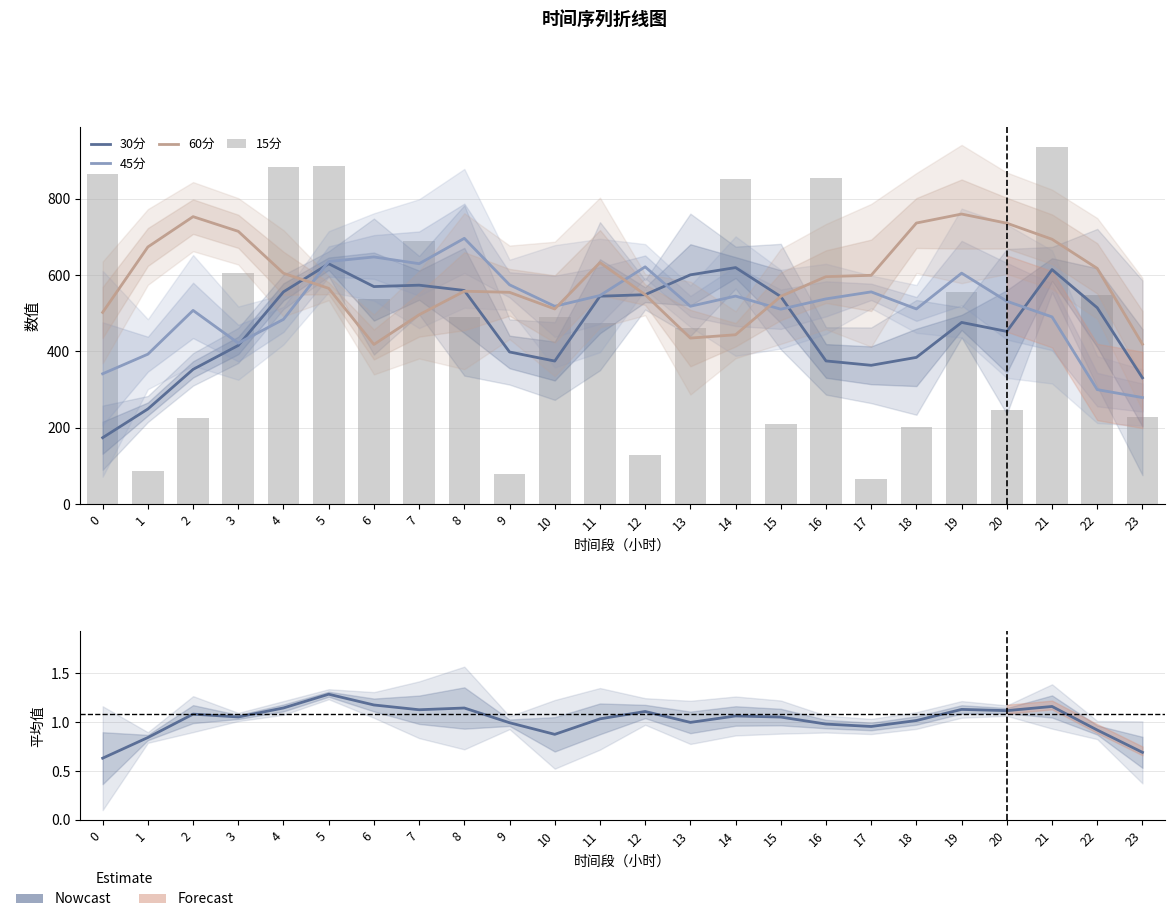

How many groups of bars are there?

24